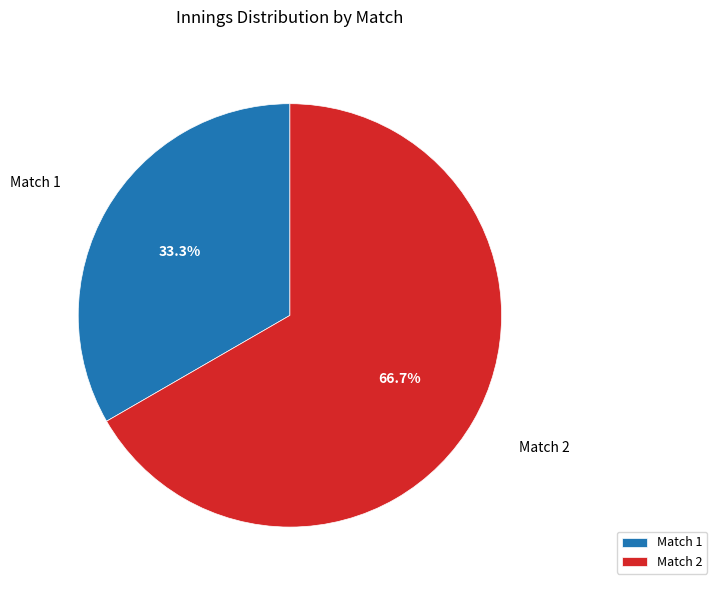

Is it true that Match 2 is 67% of the pie?

True